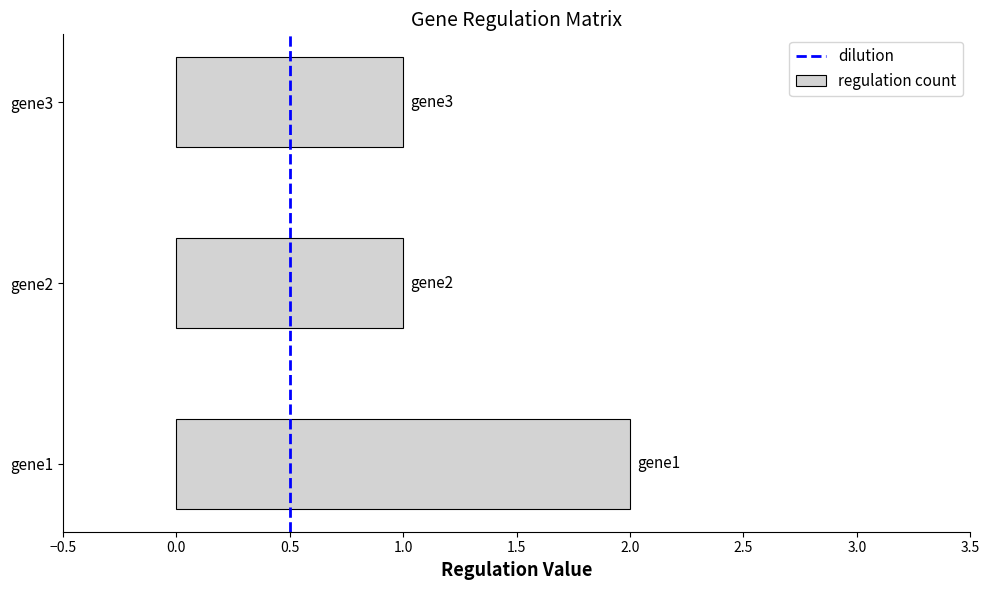

Approximately how many times larger is the value at gene1 compared to gene2?

2.0